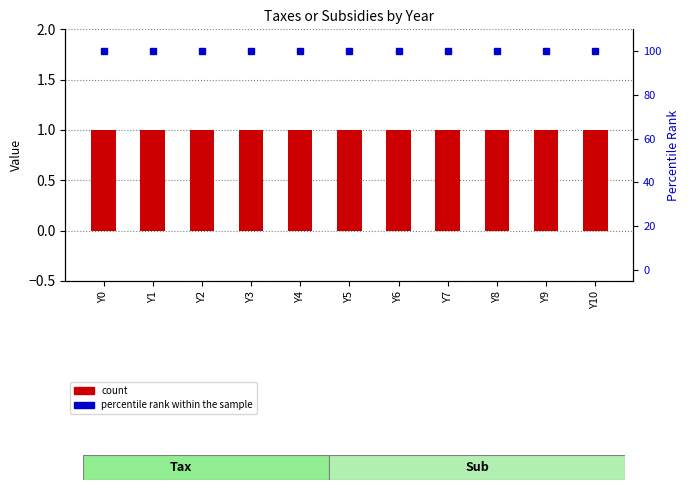

Which series changed the most between Y7 and Y8?

count